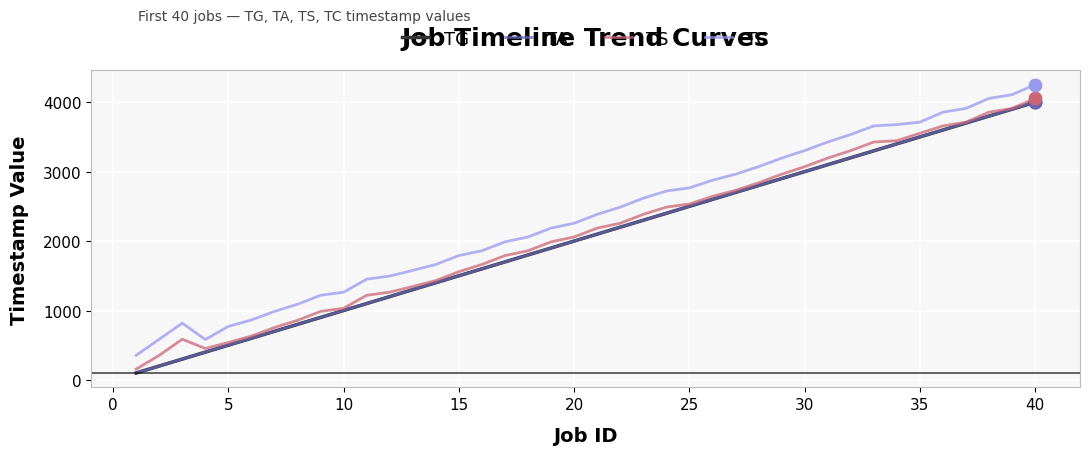

At how many categories does at least one series exceed 2198?

21